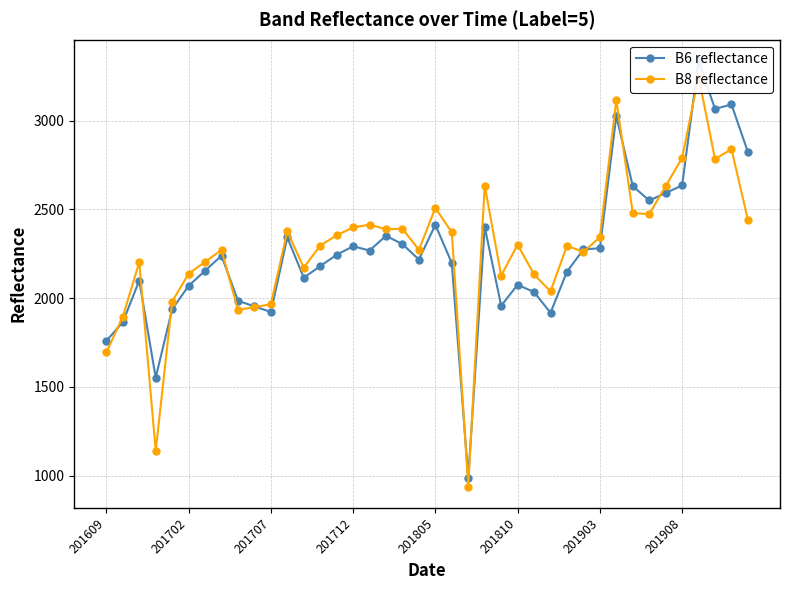

How many data points does each series have?

40